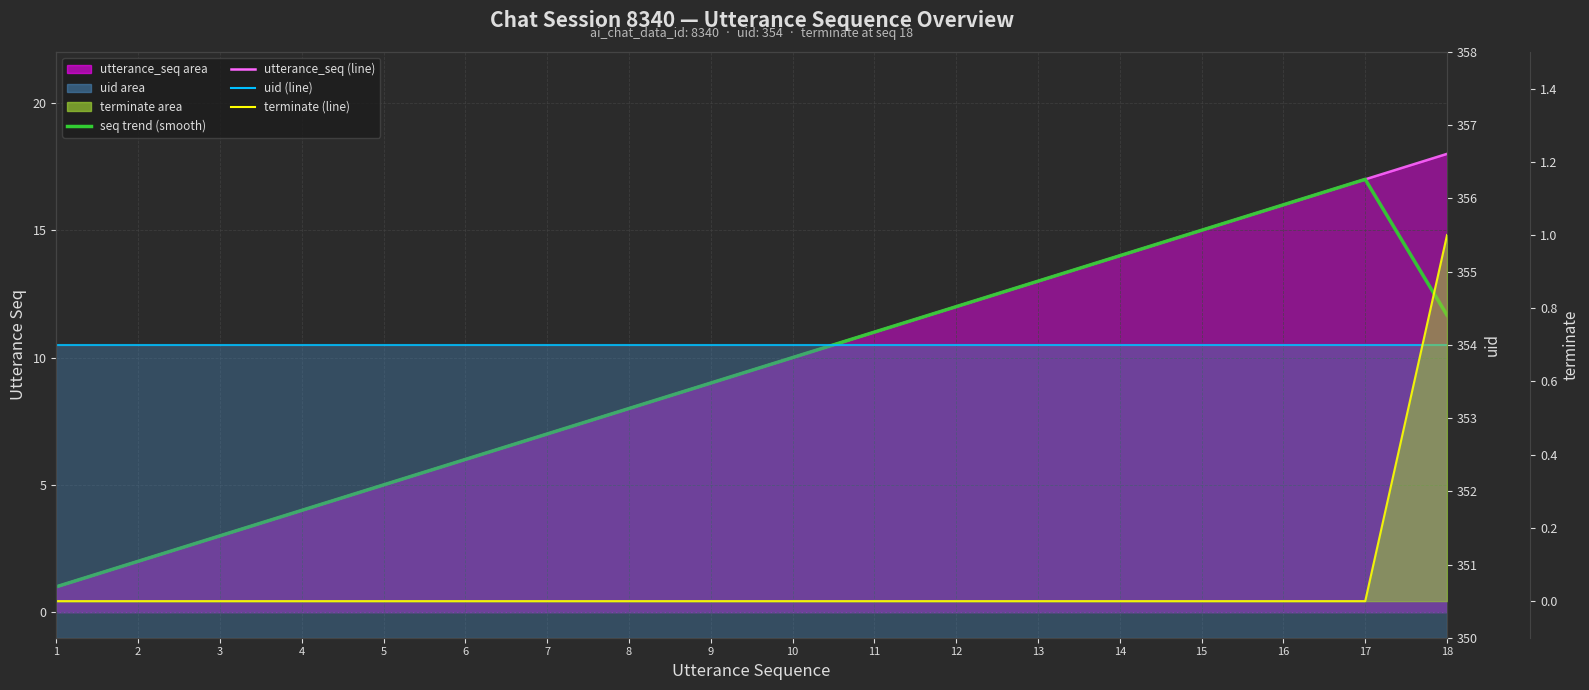

True or false: uid (line) has more than 1 points higher than both neighbors.

False